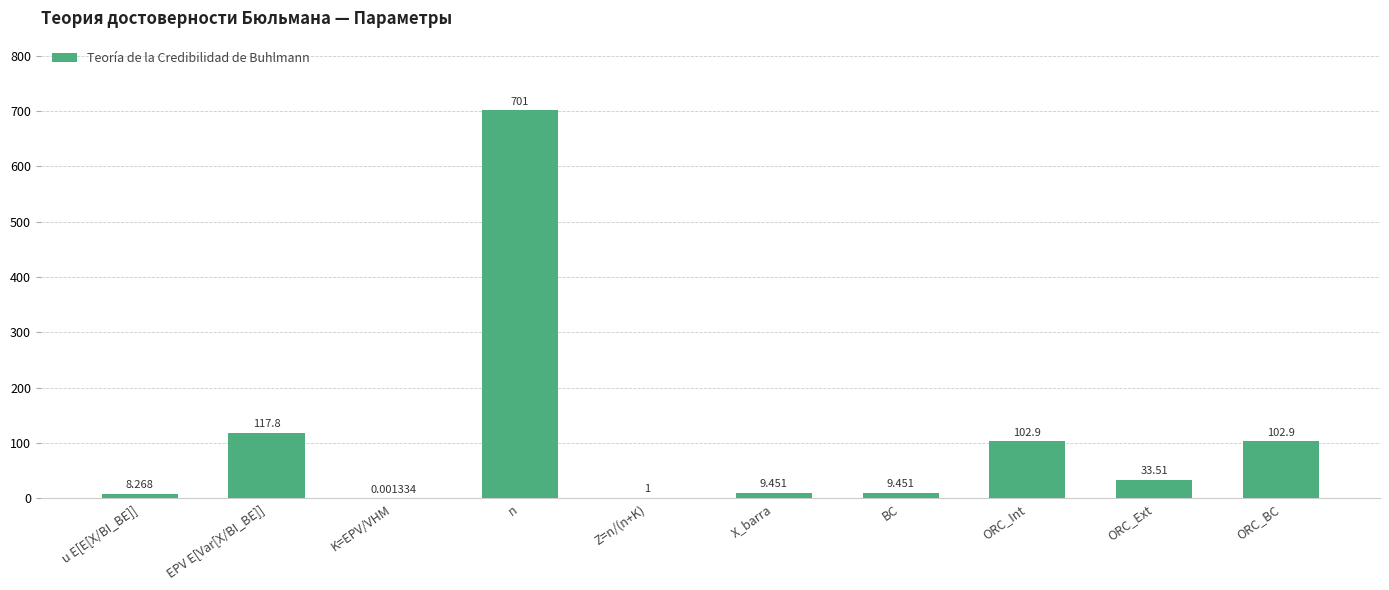

At which label does the data first exceed 33?

EPV E[Var[X/BI_BE]]